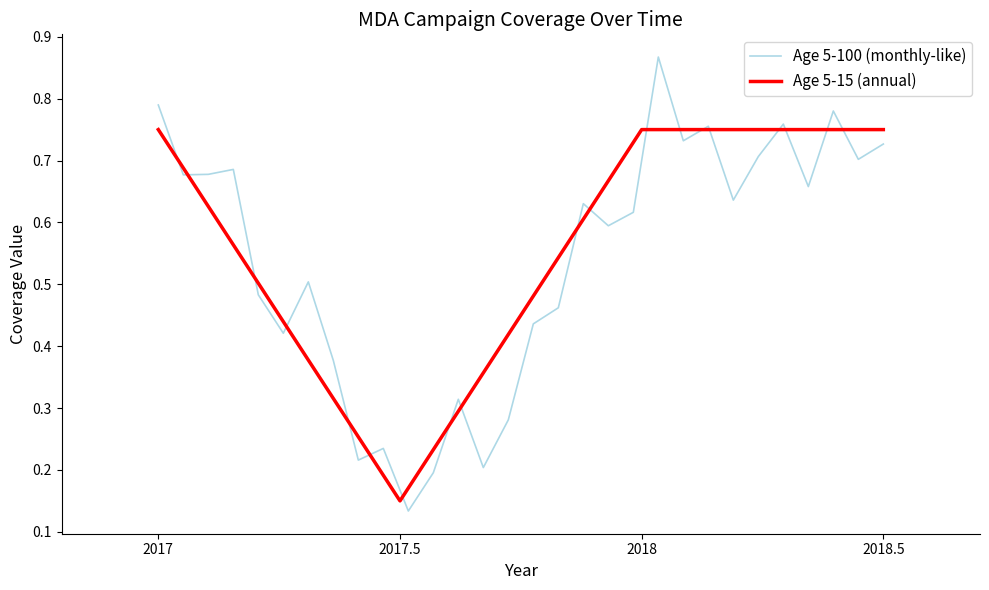

The Age 5-100 (MDA) series shows 0.2 at 2017.5. True or false?

False